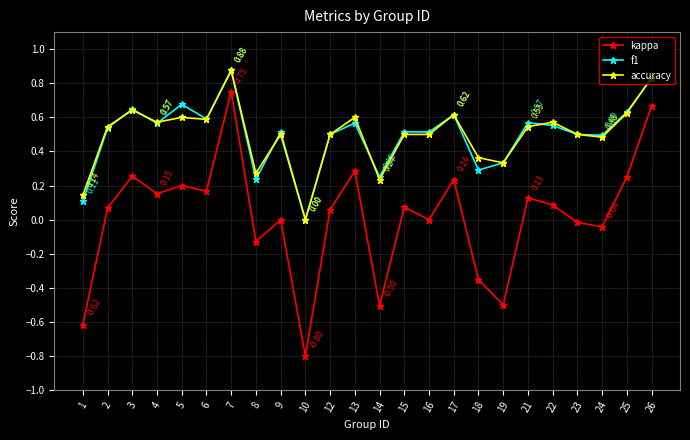

The value of f1 at 4 is 0.6. True or false?

True